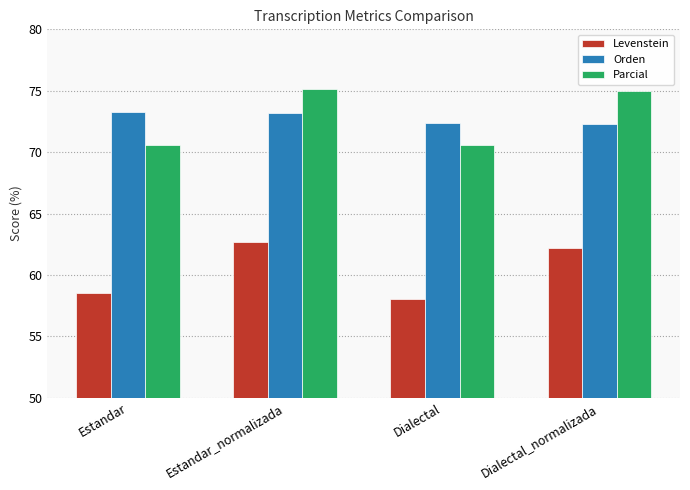

The value of Levenstein at Dialectal_normalizada is 62.2. True or false?

True